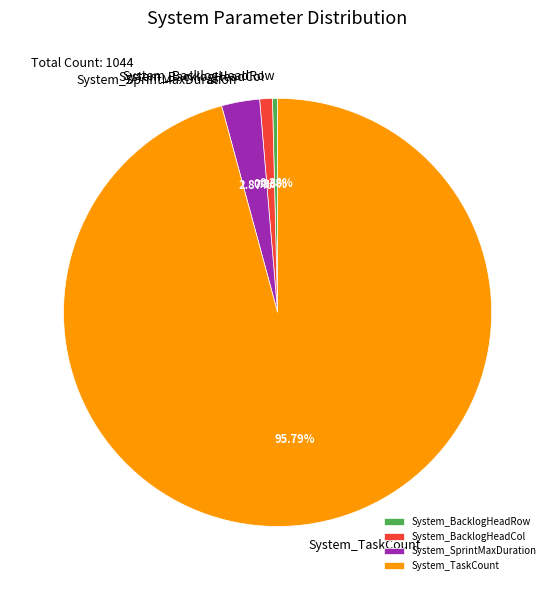

Which category has the biggest portion of the pie?

System_TaskCount